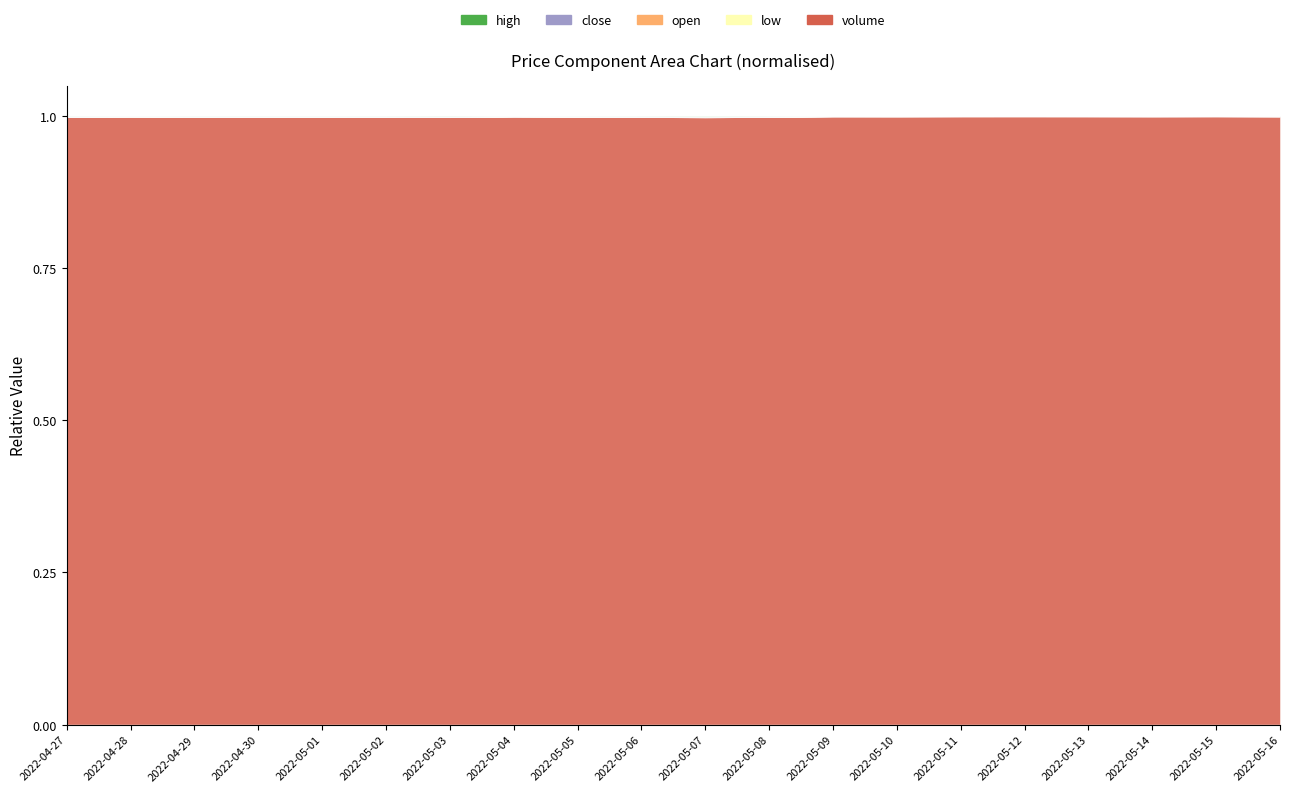

Which has a higher value, 2022-05-09 or 2022-05-15?

2022-05-09